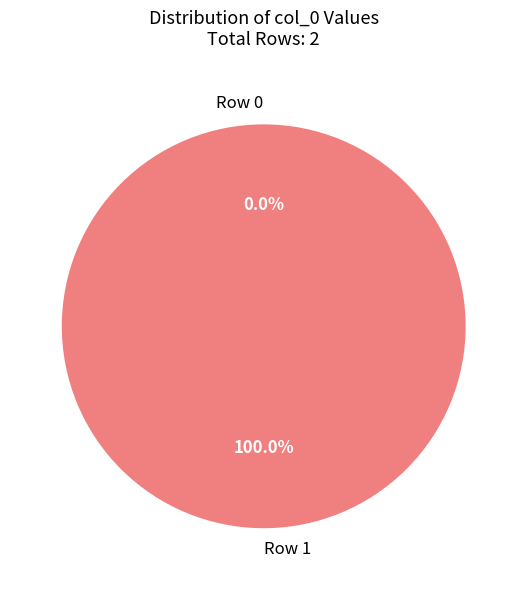

Which category has the smallest portion of the pie?

Row 0